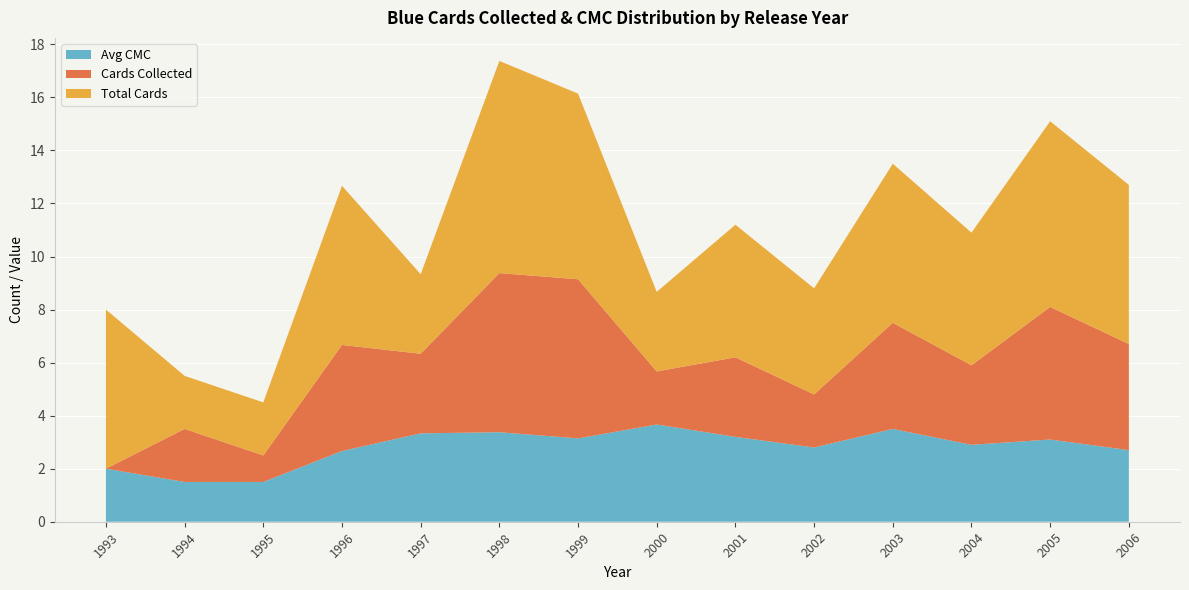

The value of Avg CMC at 1993 is 2.0. True or false?

True